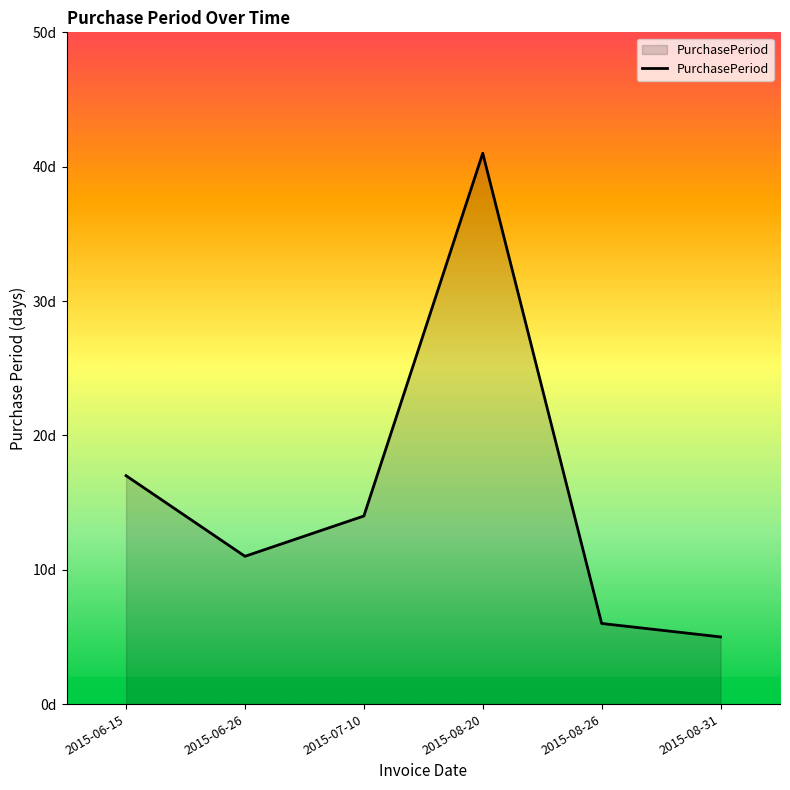

Does the chart display data point markers on the line(s)?

No